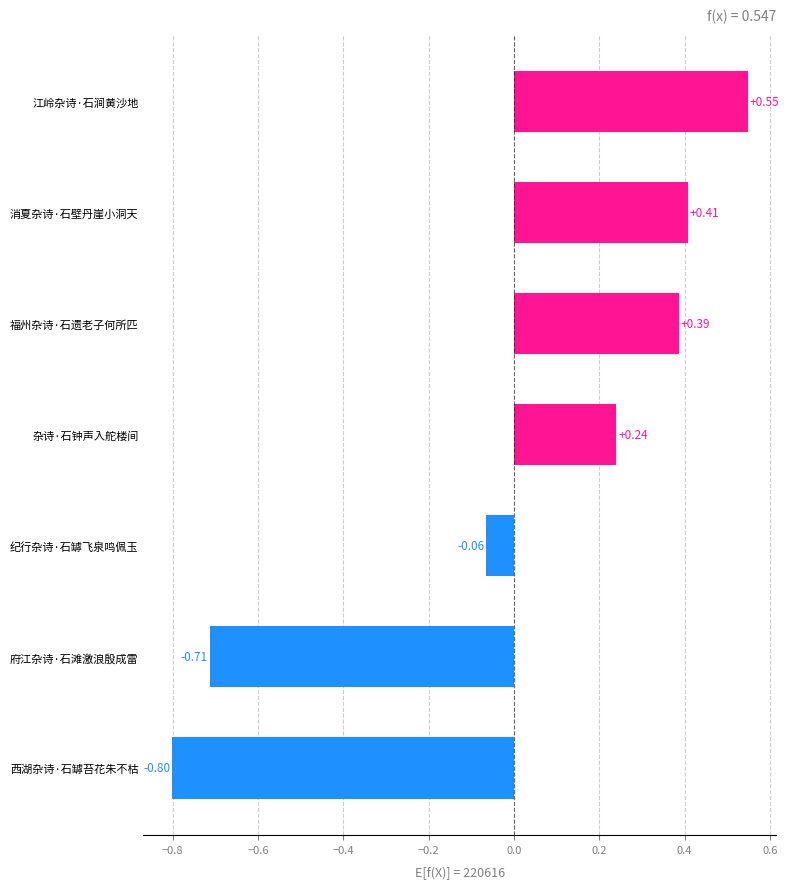

Which label corresponds to the smallest value in the chart?

西湖杂诗·石罅苔花朱不枯